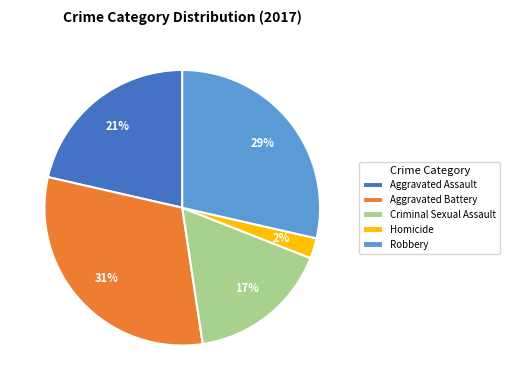

How many segments does this pie chart have?

5